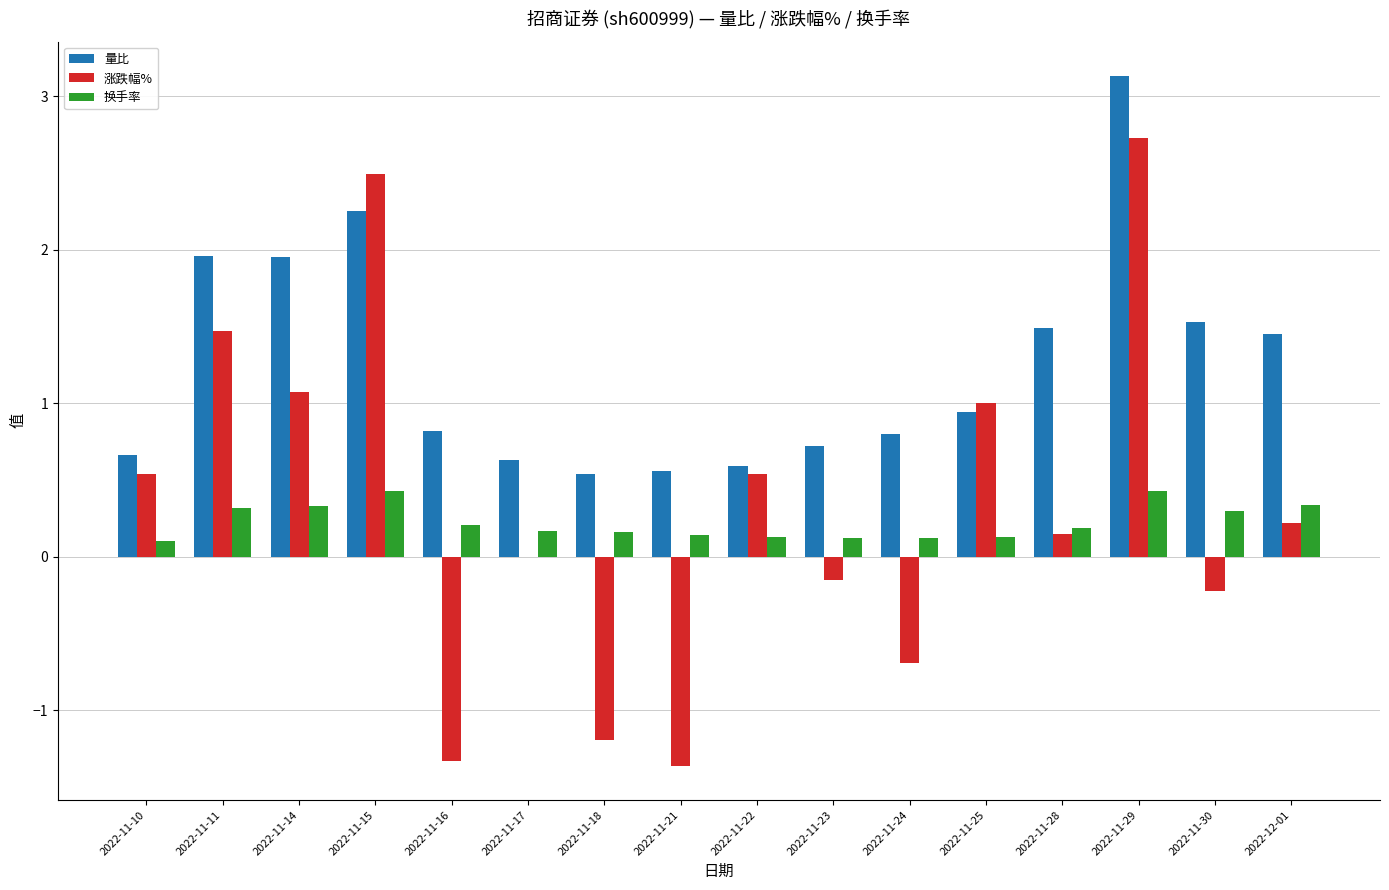

What is the maximum value for 量比?

3.1